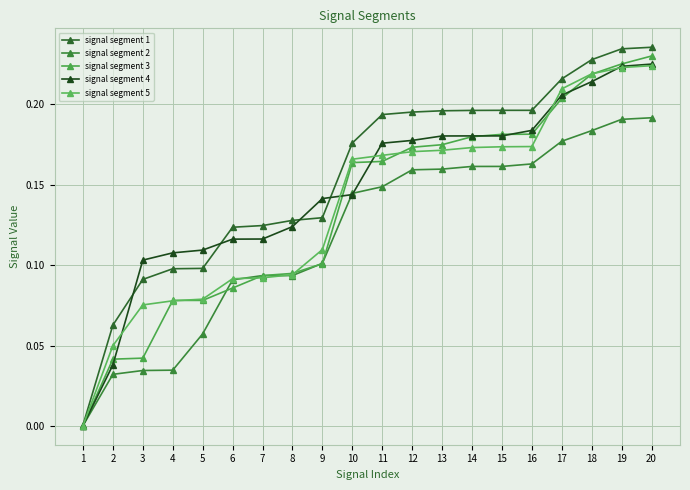

What is the difference between the second highest and minimum values in the signal segment 5 series?

0.2